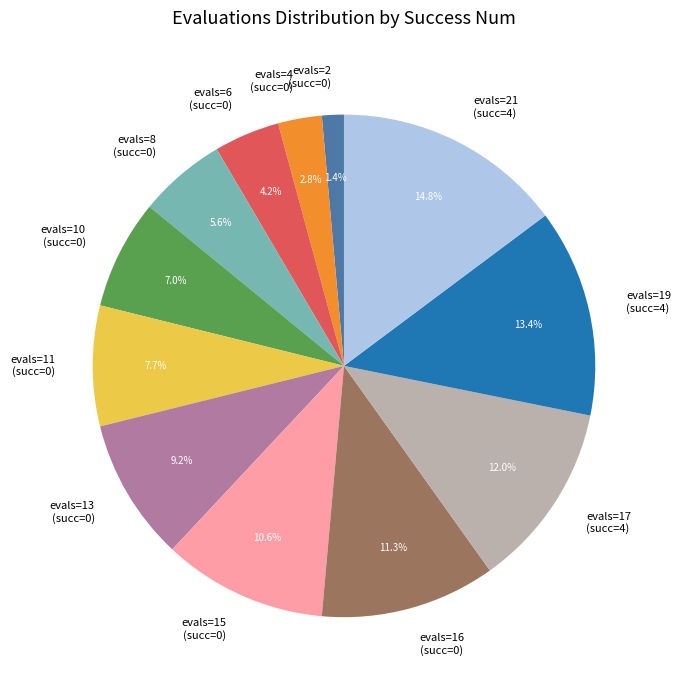

Do evals=8 (succ=0) and evals=15 (succ=0) together represent more than half of the pie?

No